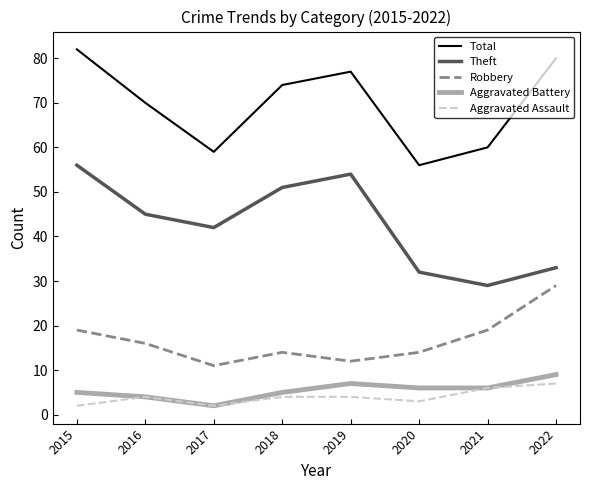

Reading left to right, list all the values displayed in this chart.

Total: 82	70	59	74	77	56	60	80
Theft: 56	45	42	51	54	32	29	33
Robbery: 19	16	11	14	12	14	19	29
Aggravated Battery: 5	4	2	5	7	6	6	9
Aggravated Assault: 2	4	2	4	4	3	6	7